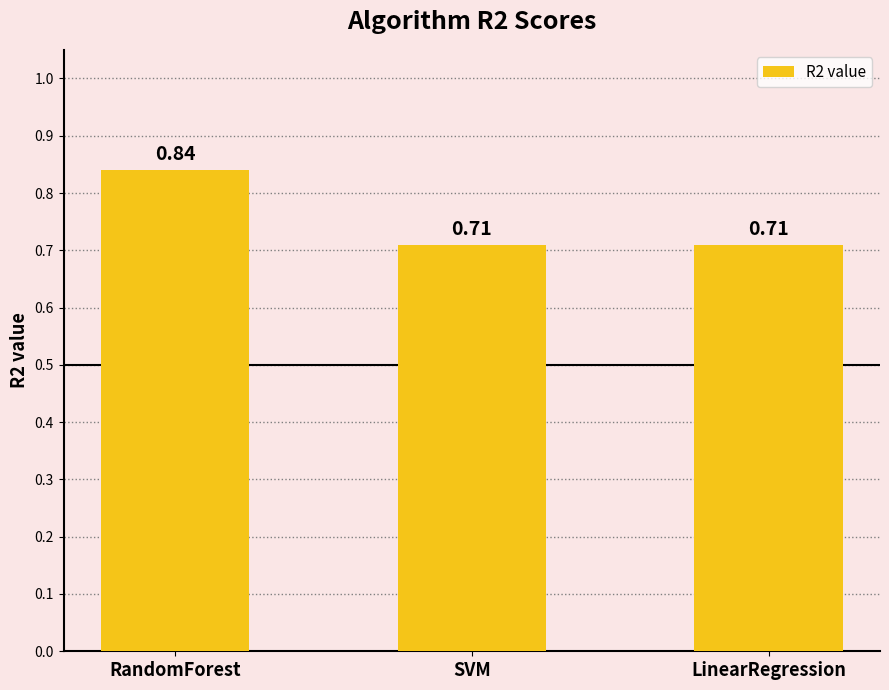

What is the label of the 2nd bar from the right?

SVM